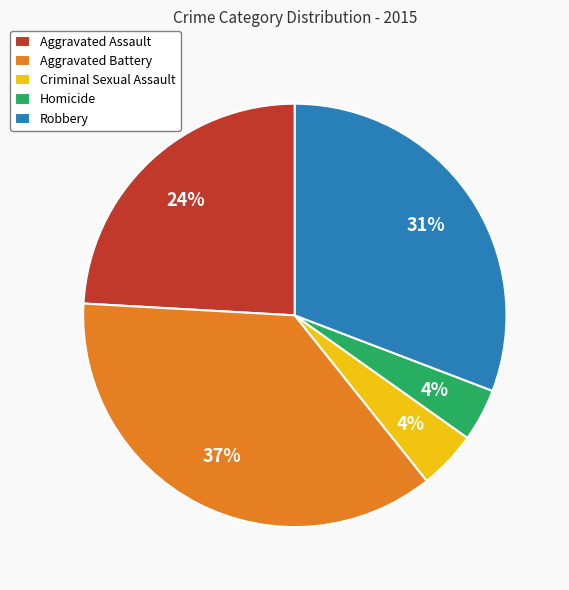

Which slice is the largest?

Aggravated Battery